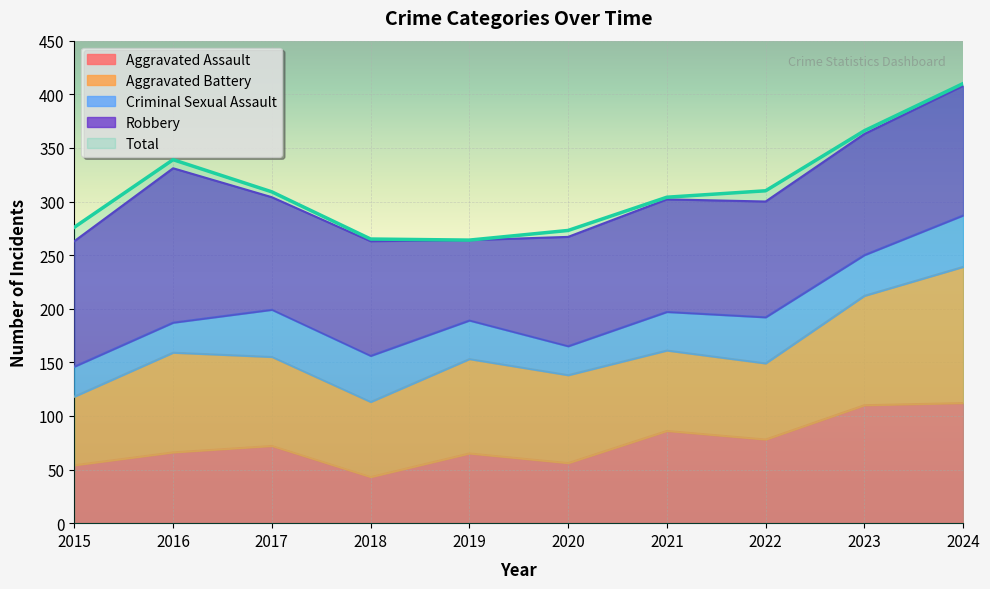

Reading left to right, extract all data points from this chart.

Aggravated Assault: 54	66	72	43	65	56	86	78	110	112
Aggravated Battery: 64	93	83	70	88	82	75	71	102	127
Criminal Sexual Assault: 28	28	44	43	36	27	36	43	38	48
Robbery: 117	144	105	107	75	102	105	108	113	121
Total: 276	339	309	265	264	273	304	310	366	410